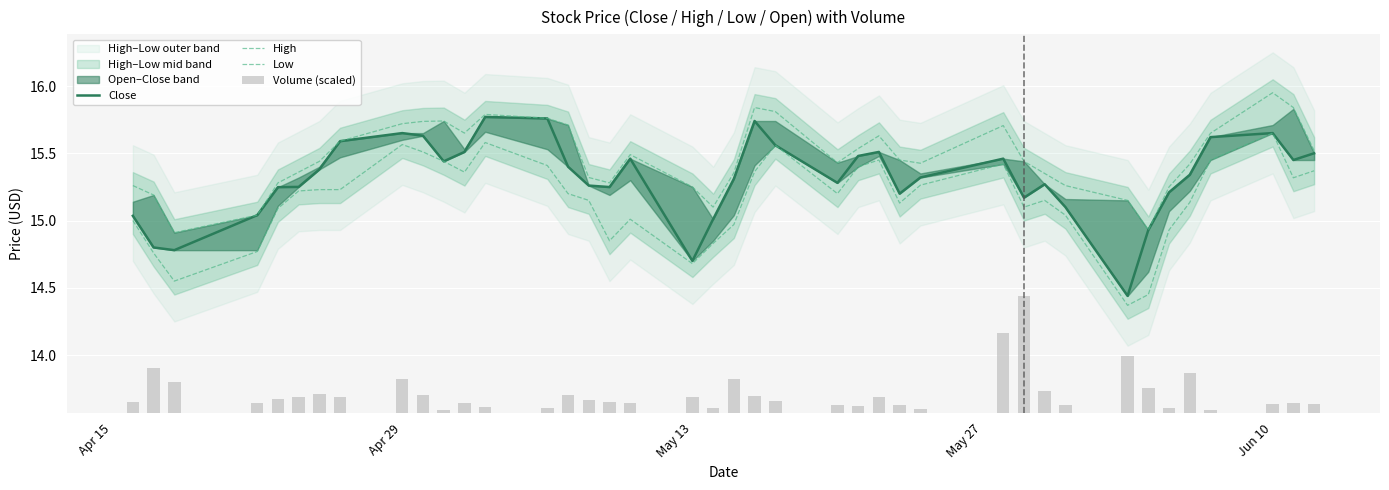

What is the average value of the Low series?

15.2